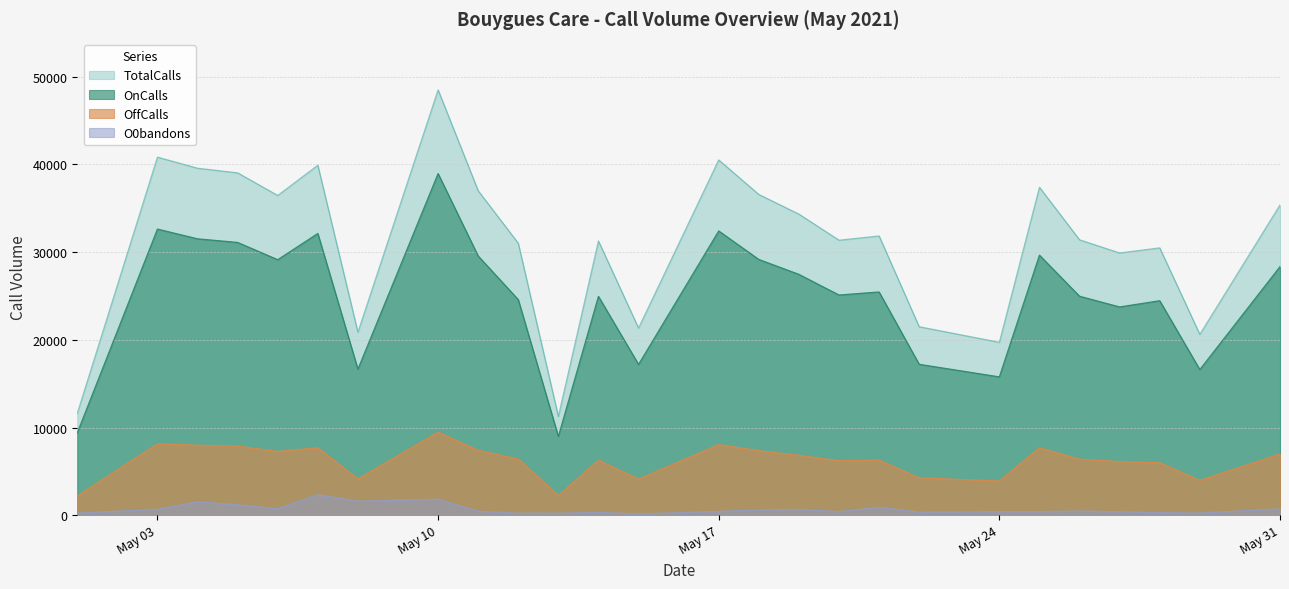

Which series changed the most between 2021-05-06 and 2021-05-19?

TotalCalls